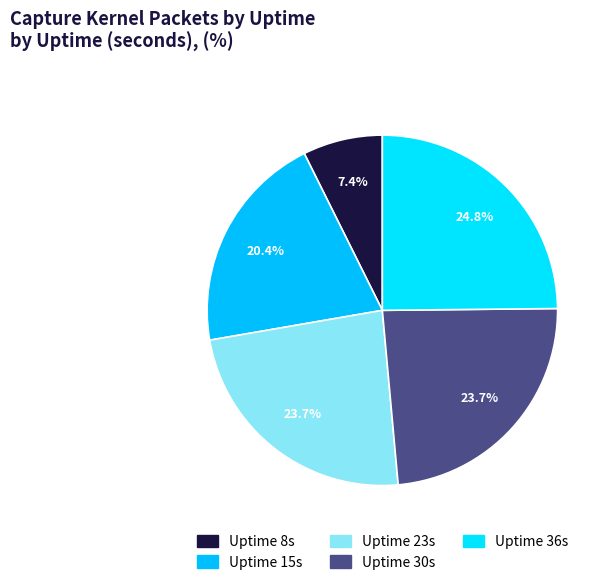

Rank the categories by value from highest to lowest.

36, 23, 30, 15, 8